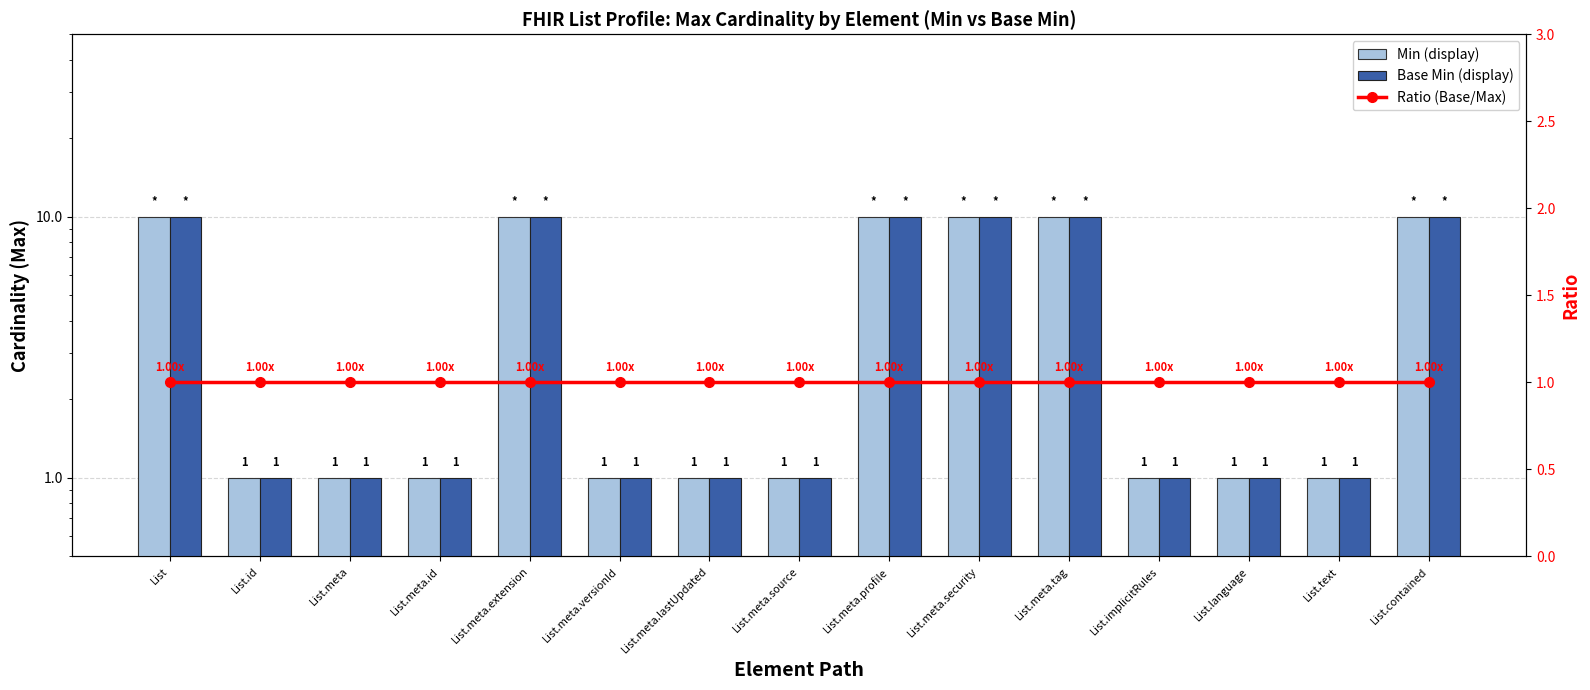

What is the value of the Ratio (Base/Max) bar at the 2nd from the left?

1